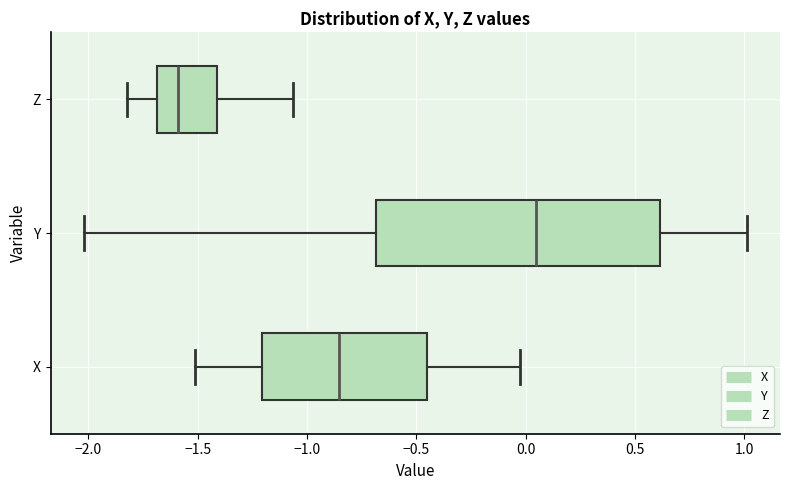

Comparing the boxes themselves (not the whiskers), which one is the widest?

Y